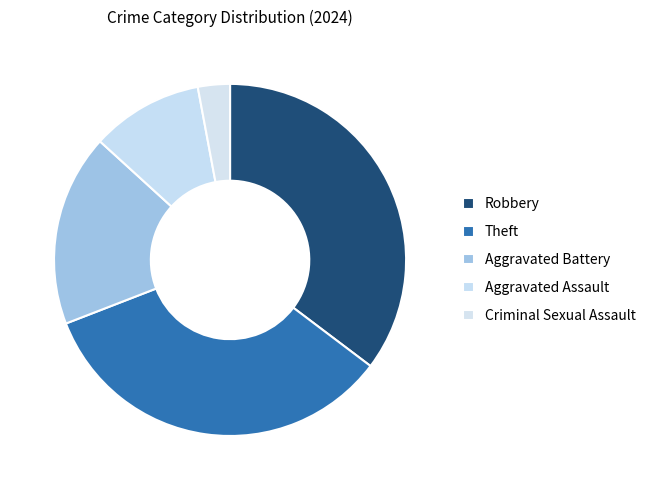

Rank the categories by value from highest to lowest.

Robbery, Theft, Aggravated Battery, Aggravated Assault, Criminal Sexual Assault